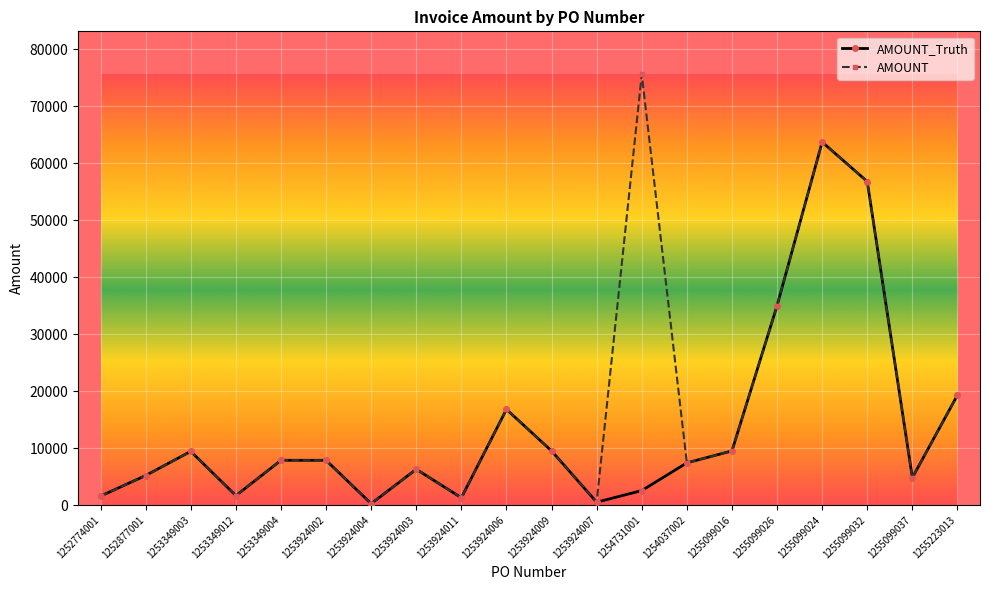

At which category does AMOUNT_Truth reach its first local peak?

1253349003